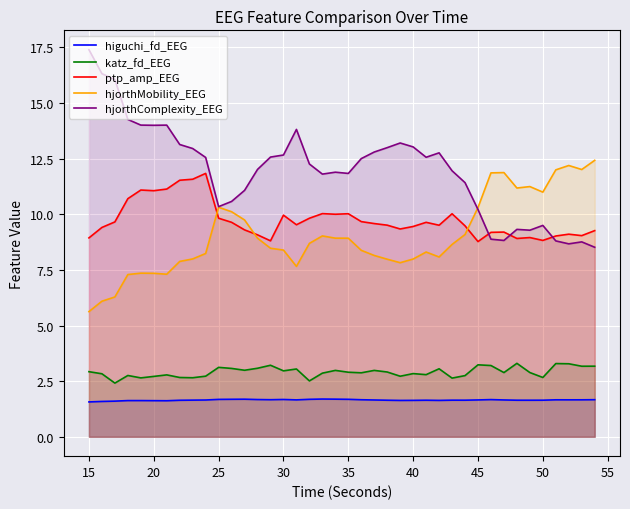

The value of hjorthMobility_EEG at 25 is 10.3. True or false?

True